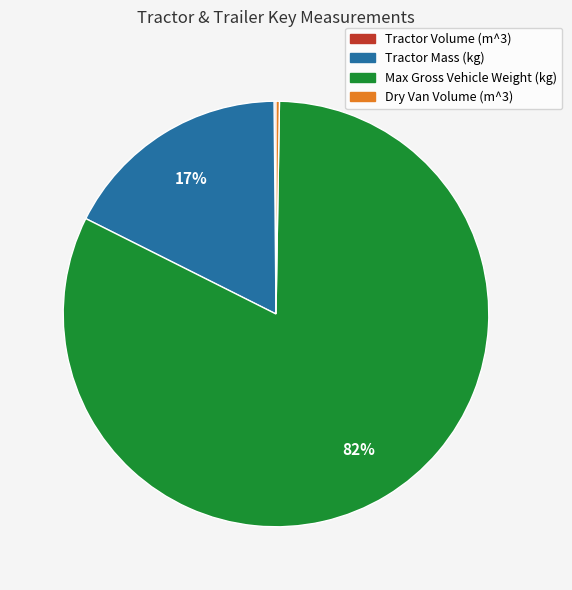

To the nearest percent, what percentage of the pie is Tractor Mass (kg)?

17%